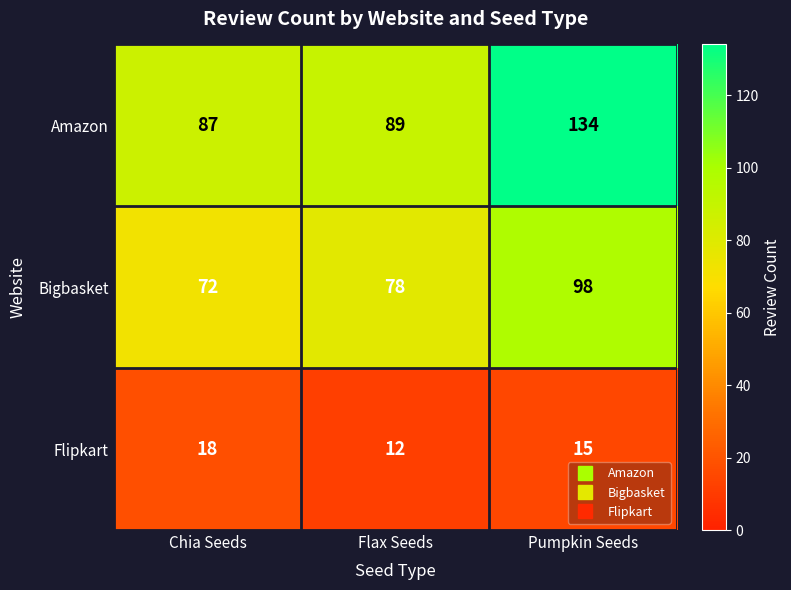

How many data points in Amazon are less than 89?

1